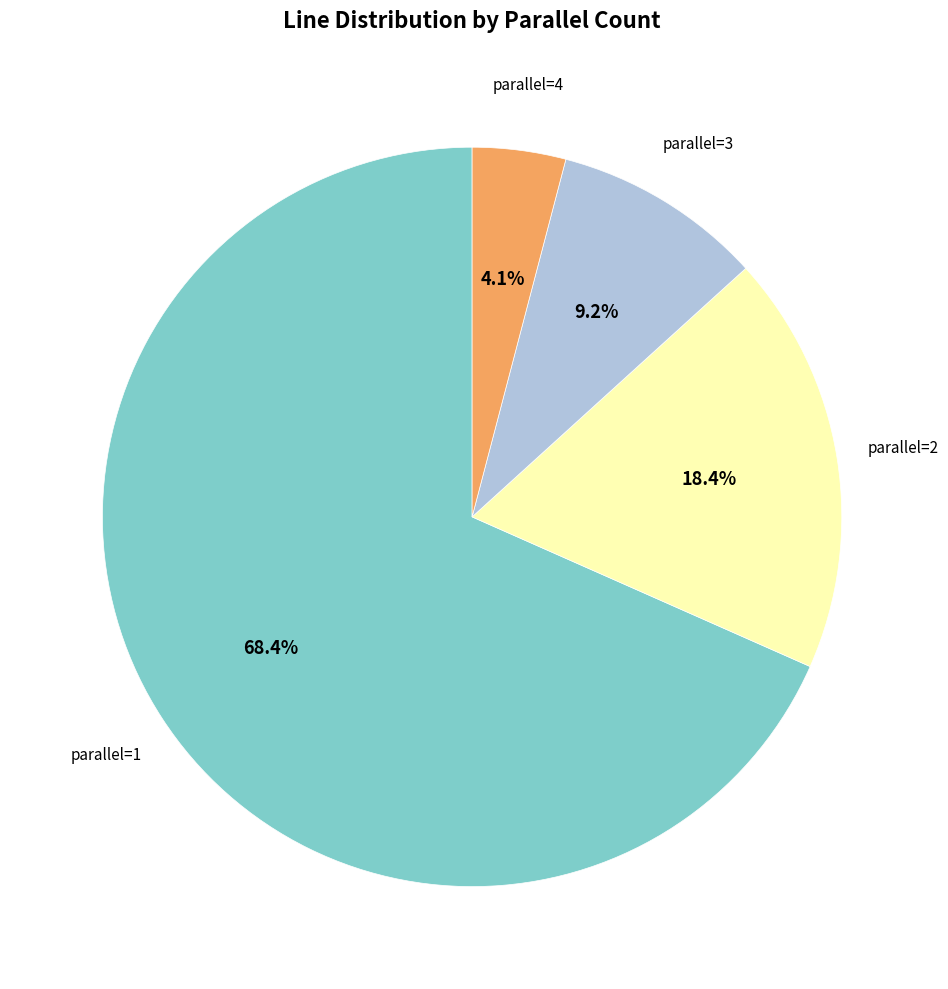

What is the ratio of the value at parallel=2 to the value at parallel=1?

0.3